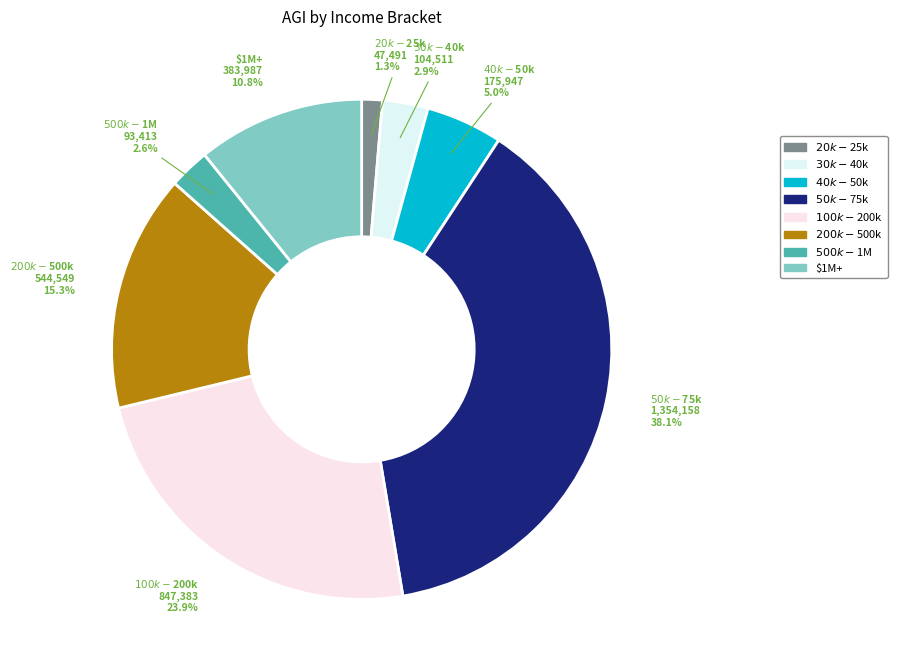

To the nearest percent, what is the difference between the largest and smallest slice percentages?

37%